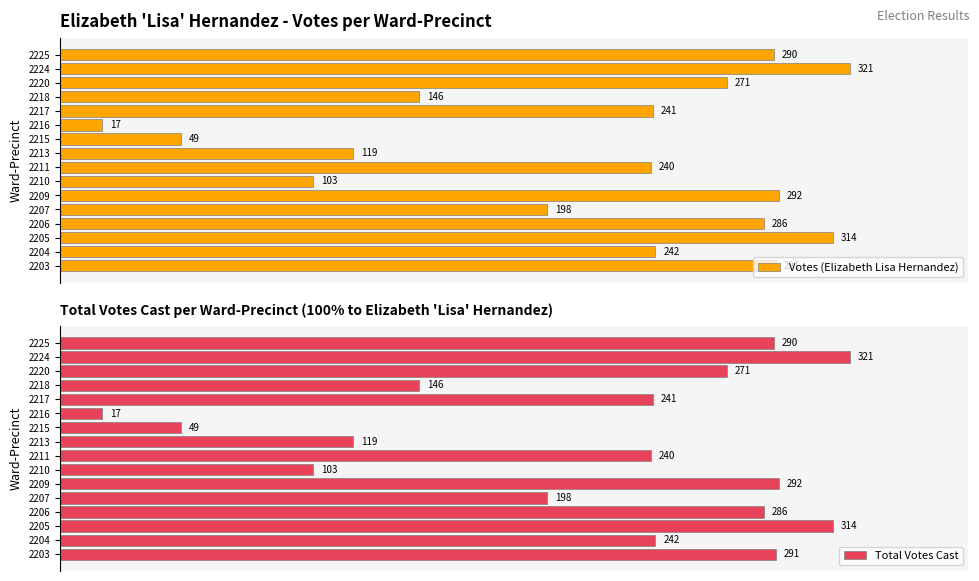

List the labels in order of Total Votes Cast value, smallest first.

2216, 2215, 2210, 2213, 2218, 2207, 2211, 2217, 2204, 2220, 2206, 2225, 2203, 2209, 2205, 2224